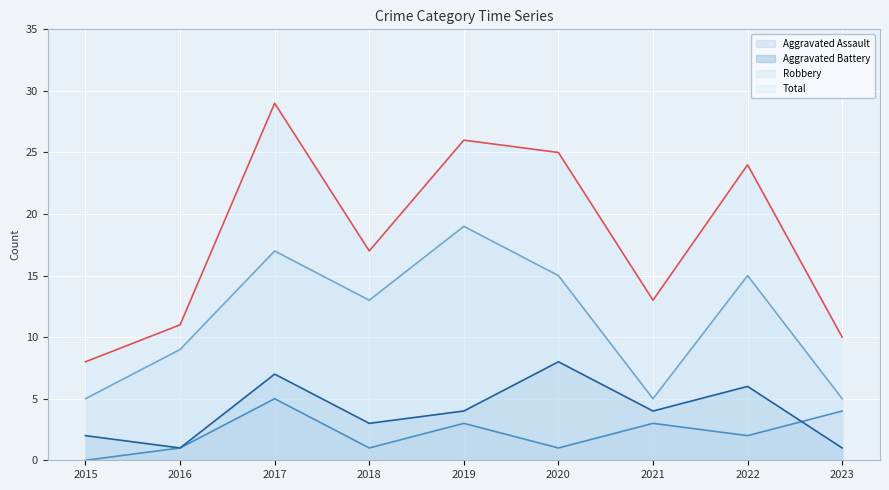

How many positive values does the Aggravated Assault series have?

8